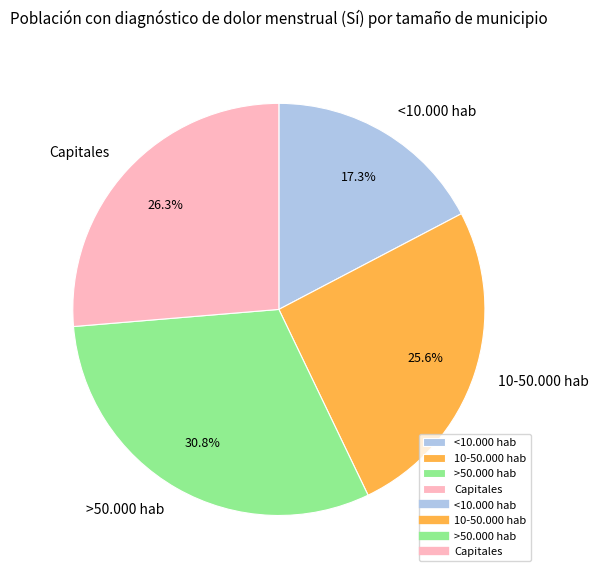

What is the largest slice in the pie chart?

>50.000 hab